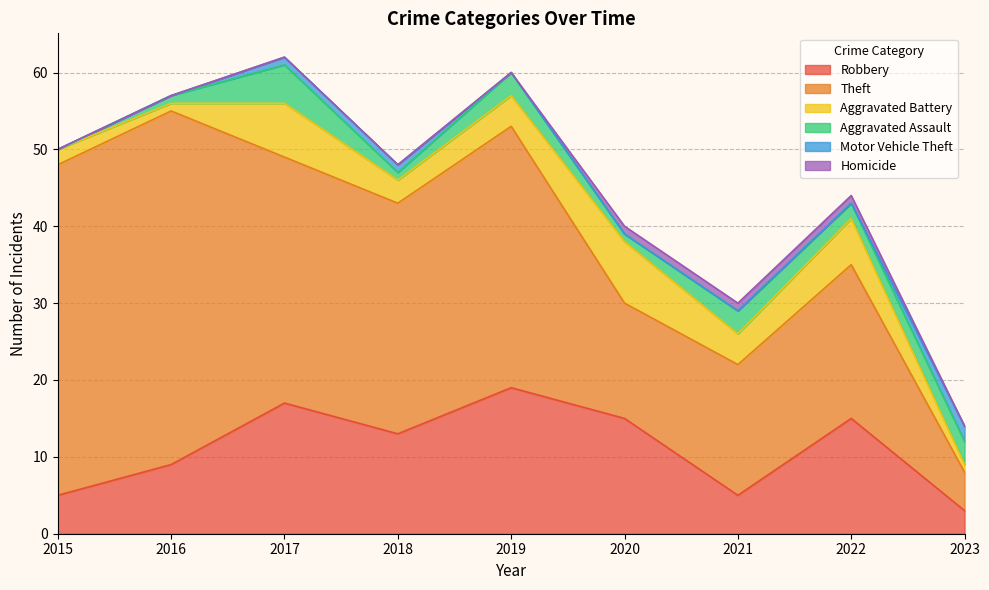

Which series has the largest total across all categories?

Theft